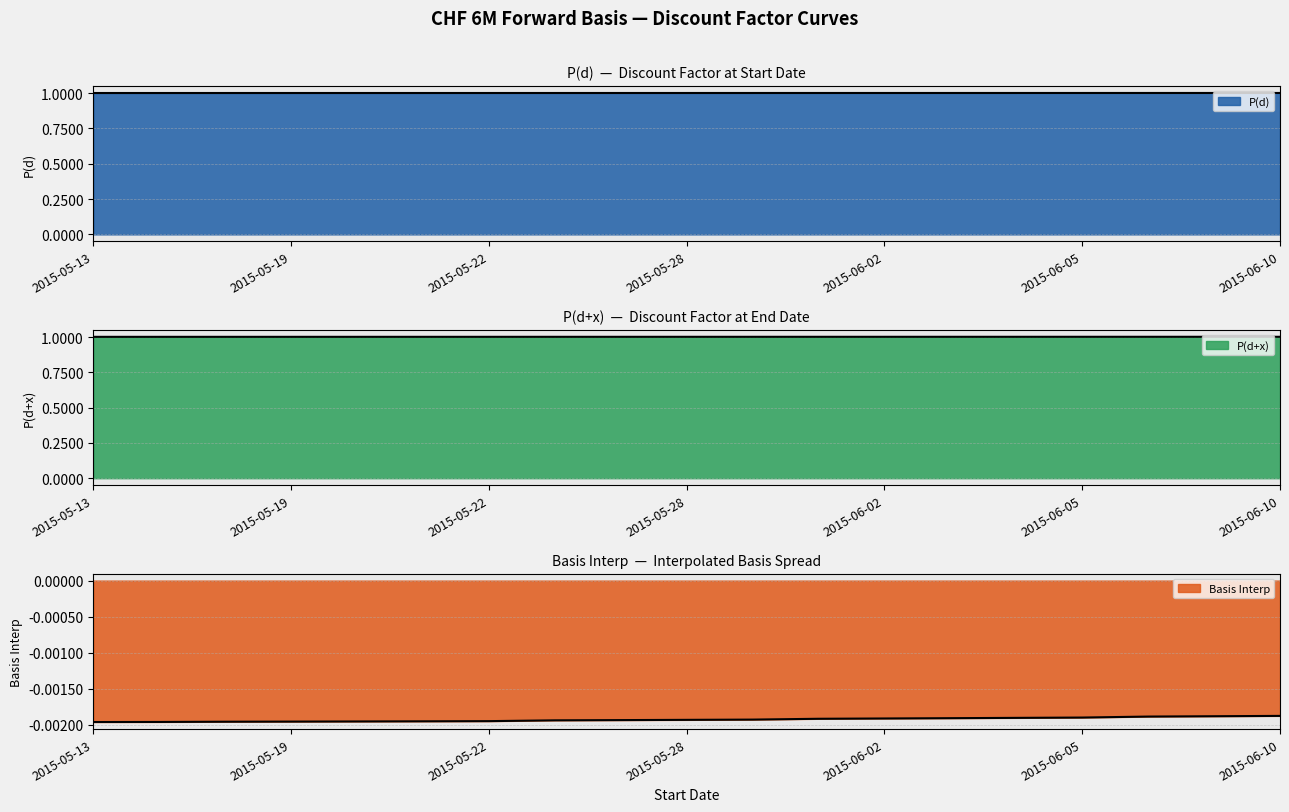

Is the value of P(d+x) at 2015-05-13 greater than the value of P(d) at 2015-05-27?

Yes